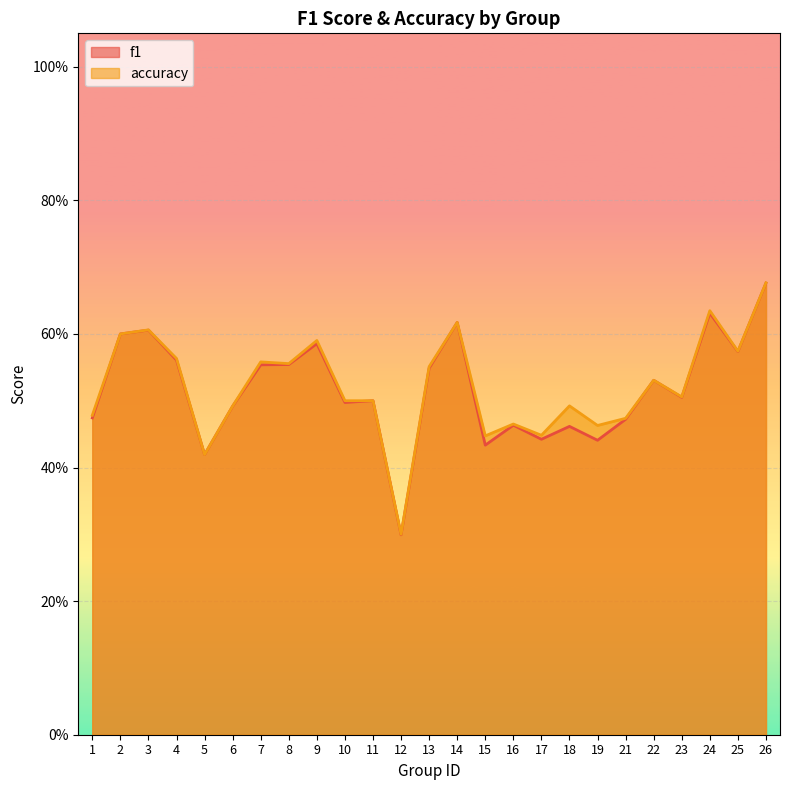

Rank the categories by accuracy value from lowest to highest.

12, 5, 15, 17, 19, 16, 21, 1, 6, 18, 10, 11, 23, 22, 13, 8, 7, 4, 25, 9, 2, 3, 14, 24, 26